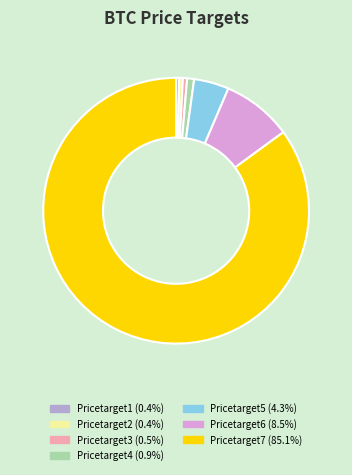

Which slice is the largest?

Pricetarget7